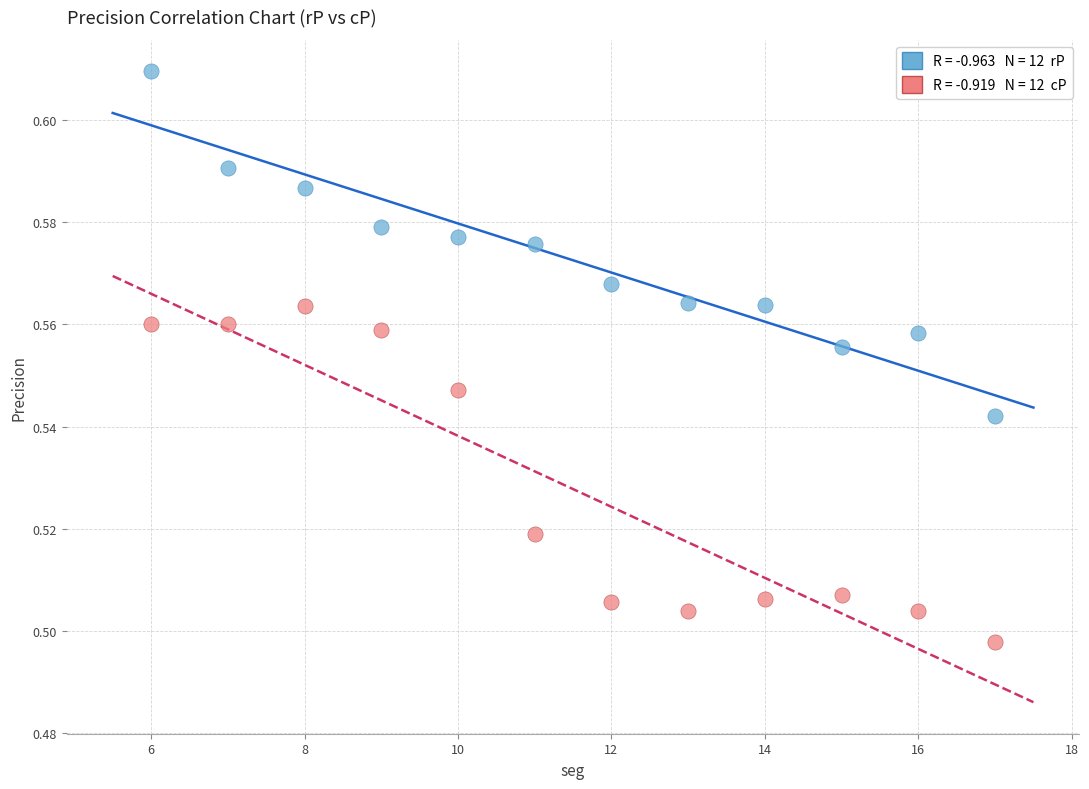

Across all data points, what is the range of X values (max minus min)?

11.0